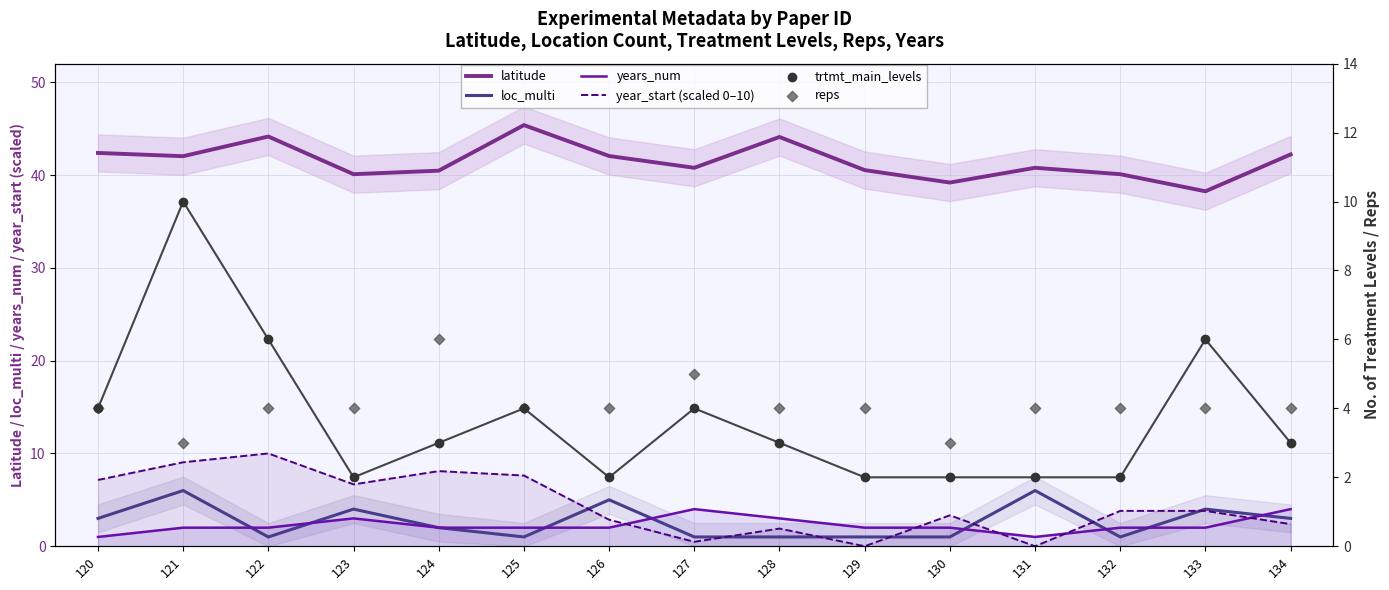

Which series contains the lowest Y value?

year_start (scaled 0–10)